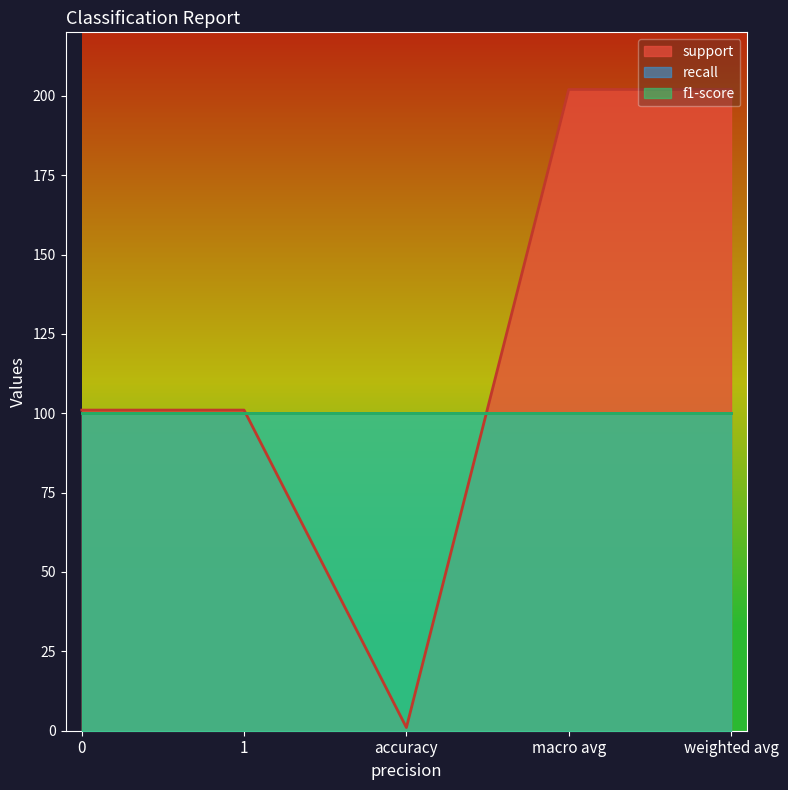

How many support values are between 101 and 202?

4